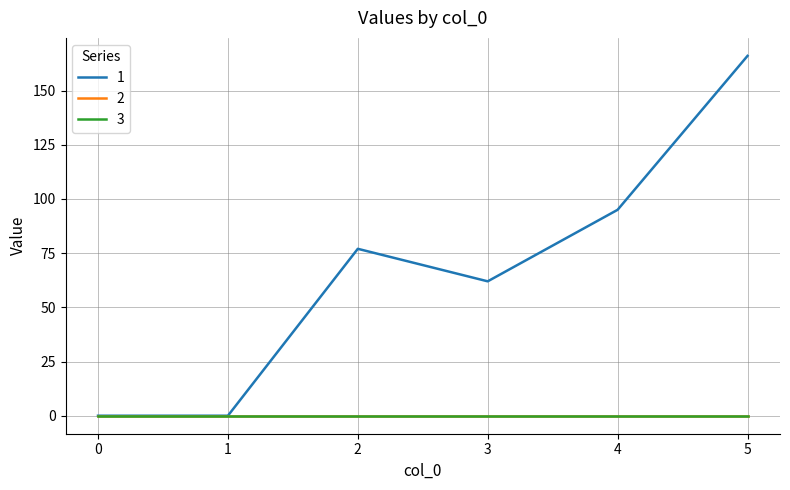

Does the chart display data point markers on the line(s)?

No